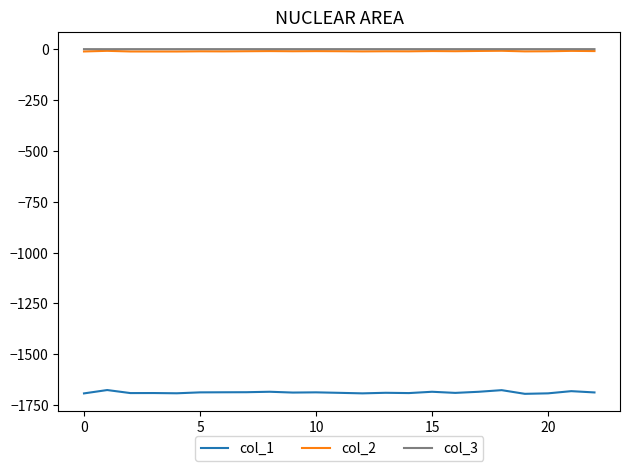

What is the minimum value shown in the chart?

-1694.2